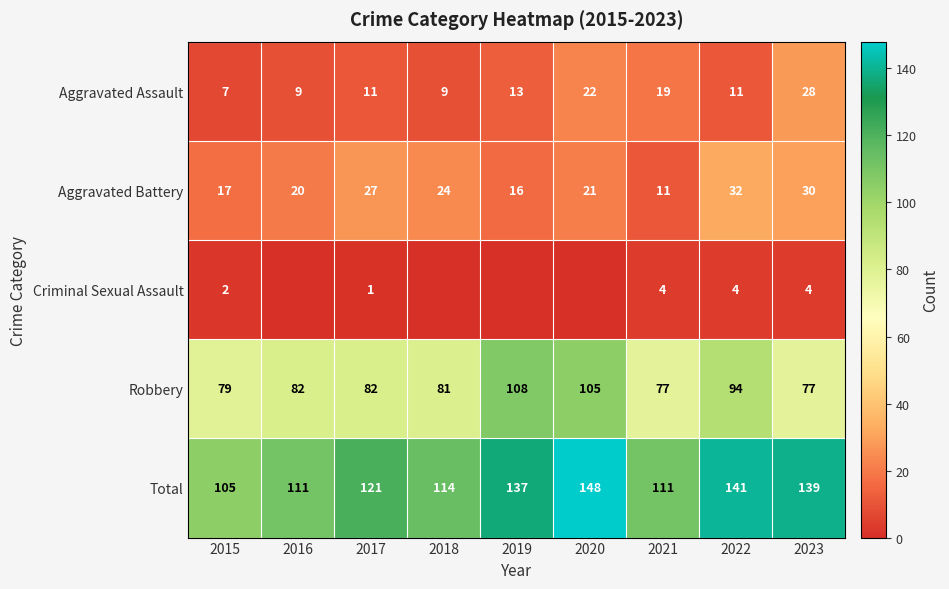

Is the value of Aggravated Assault at 2017 greater than the value of Aggravated Battery at 2015?

No